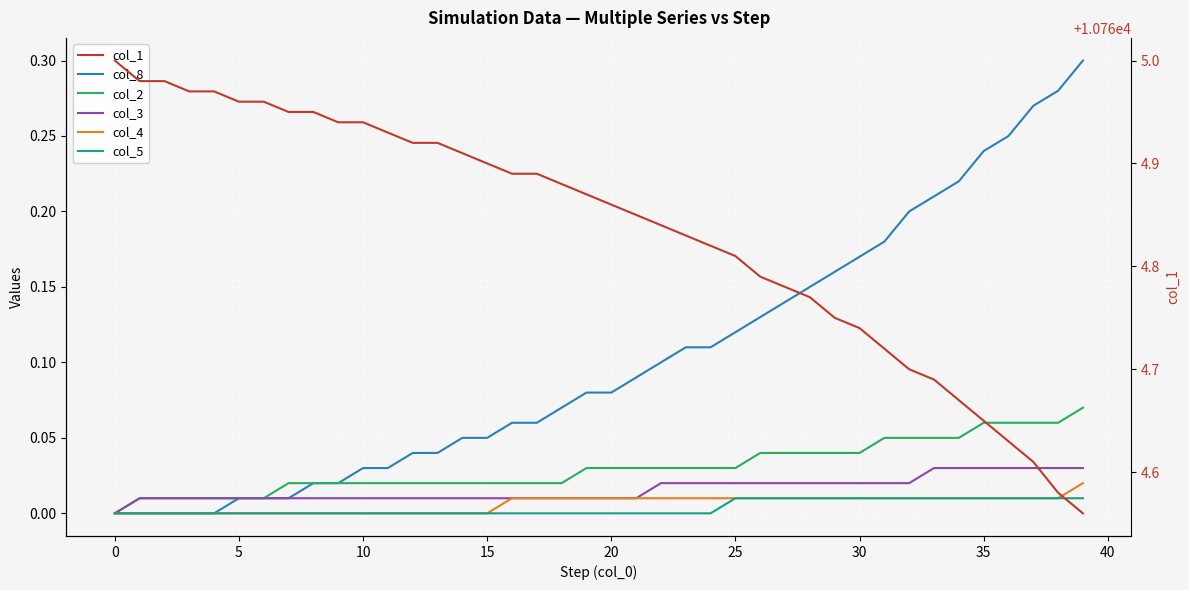

How many col_2 values are between 0 and 1?

40